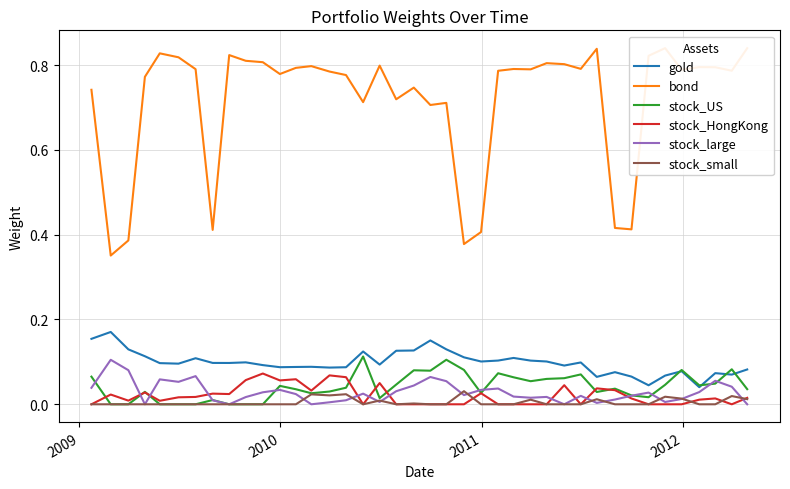

What is the highest value of the stock_HongKong series?

0.1